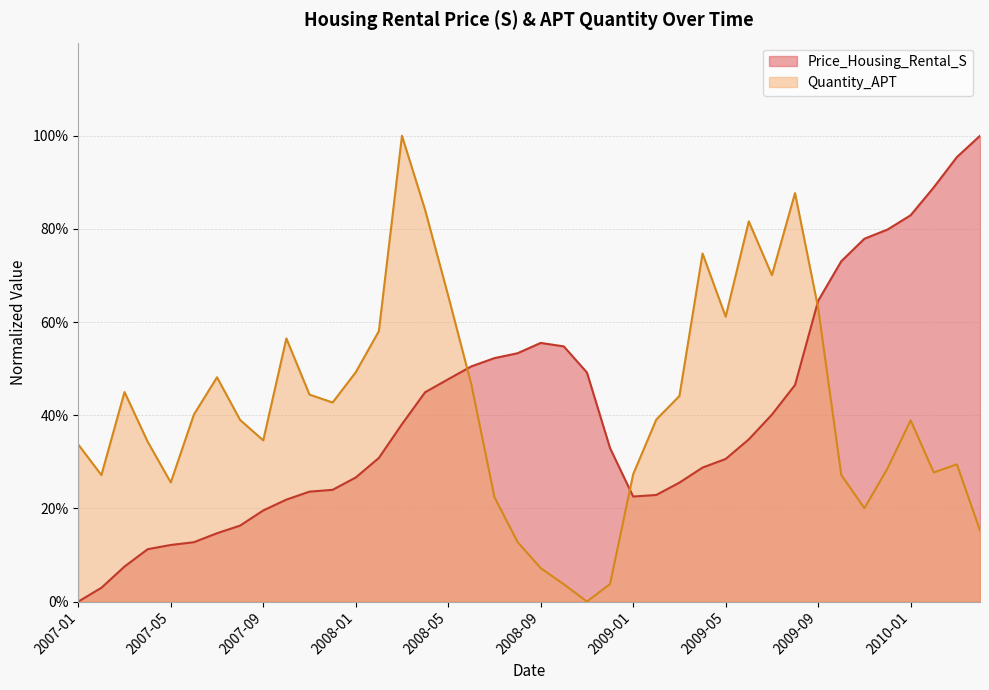

Does the chart have visible grid lines?

Yes